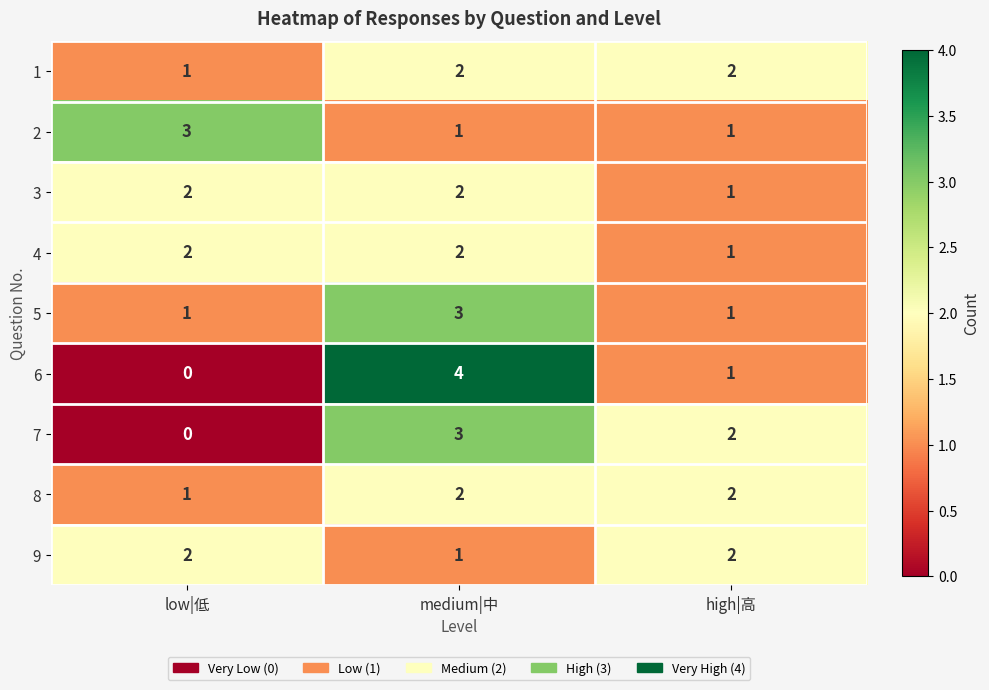

List the labels in order of 6 value, smallest first.

low|低, high|高, medium|中